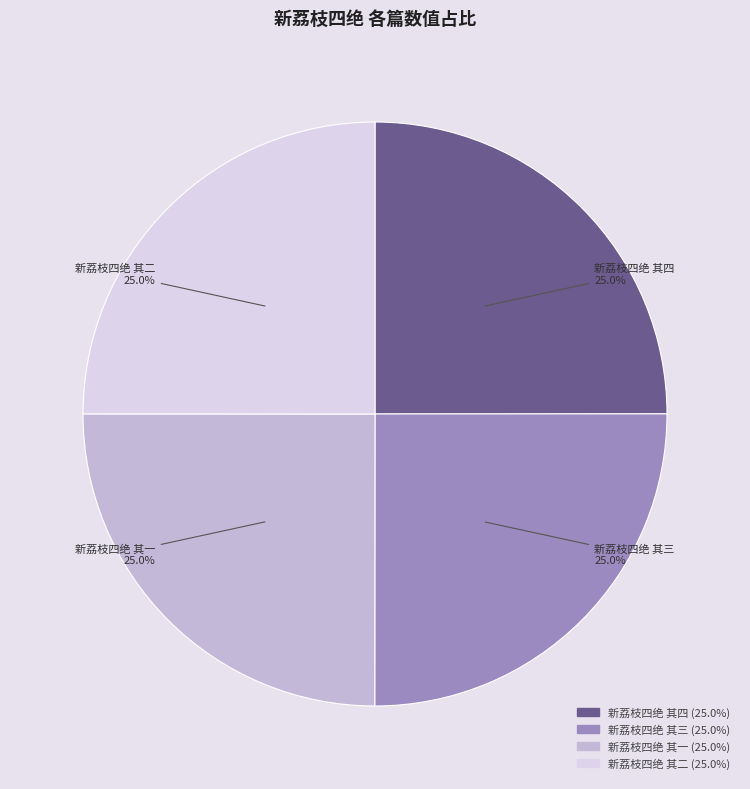

To the nearest percent, what is the combined percentage of 新荔枝四绝 其三 and 新荔枝四绝 其二?

50%